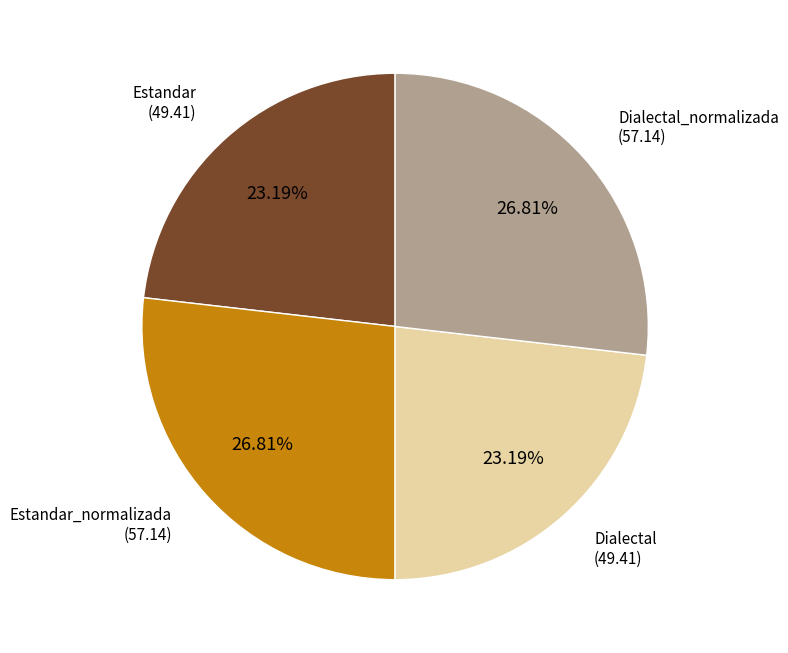

Is there a majority slice in this chart?

No